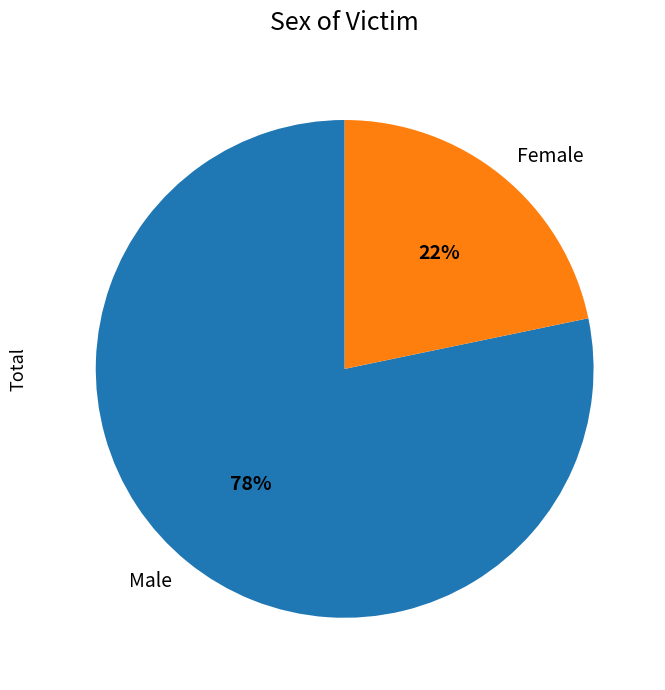

Approximately how many times larger is the value at Female compared to Male?

0.3